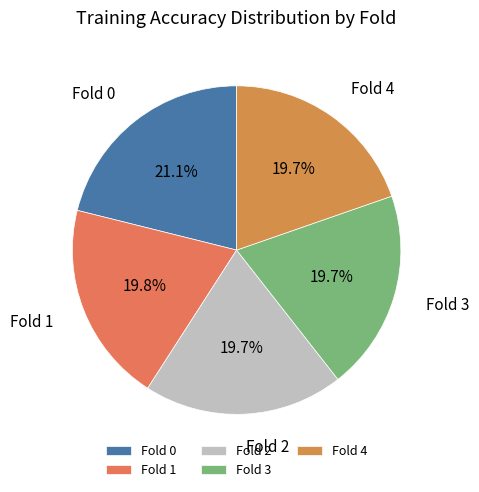

What percentage is the Fold 3 slice, to the nearest percent?

20%